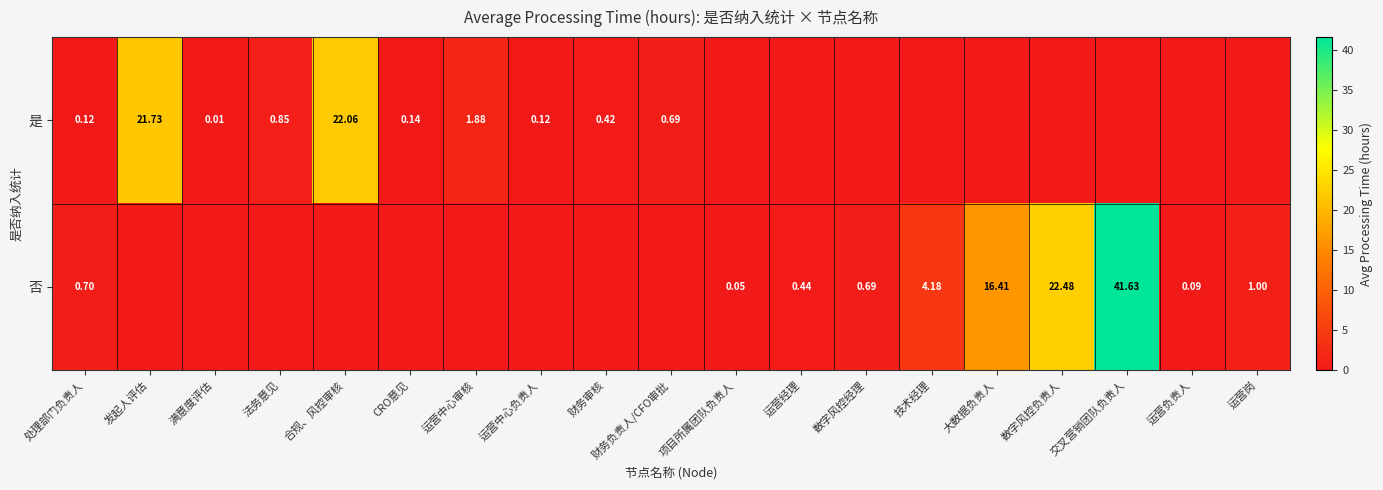

What is the approximate value of 否 at 数字风控经理?

0.7